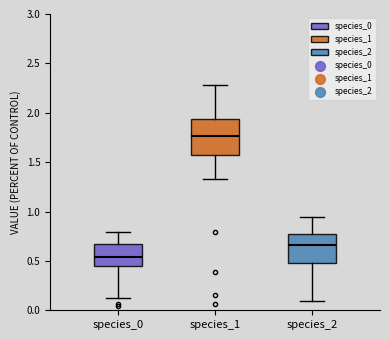

Where does the median line of the box for species_0 sit on the y-axis? The values are not printed on the chart, so give them approximately, as read against the axis.

0.55